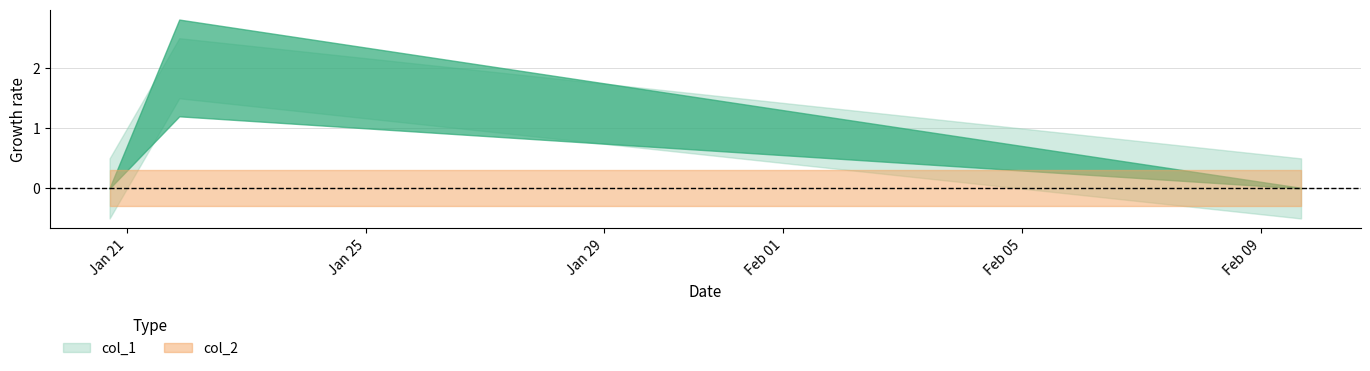

What are all the series names shown in the legend?

col_1, col_2